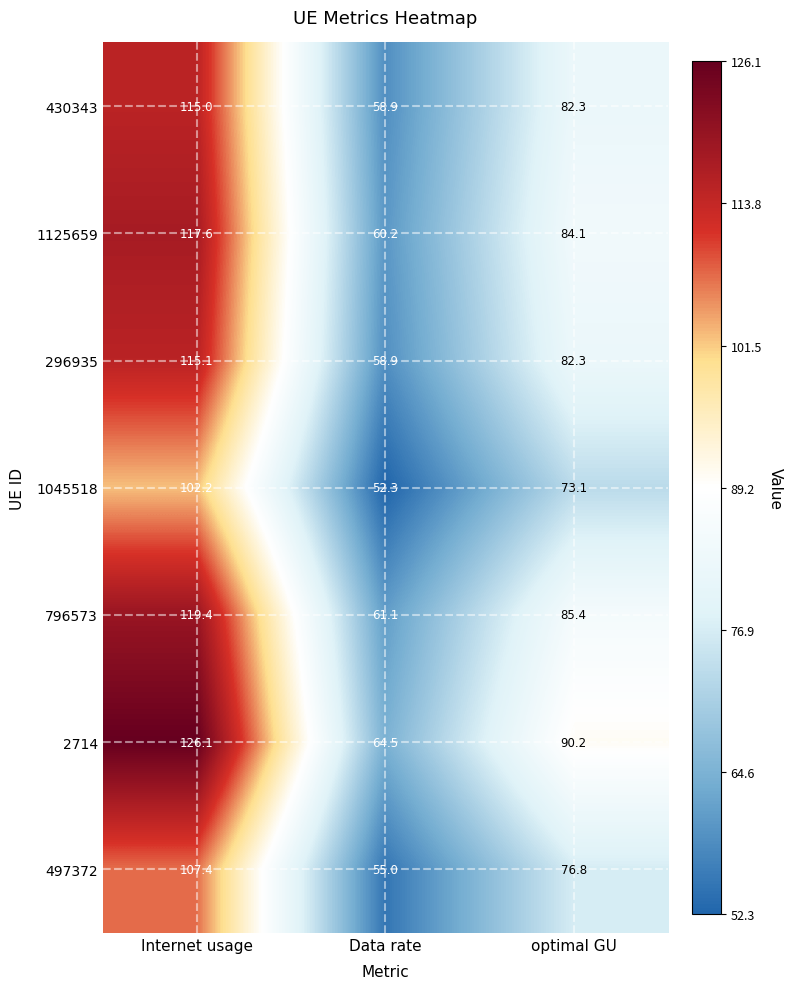

What is the difference between the highest and lowest values at Data rate?

12.2